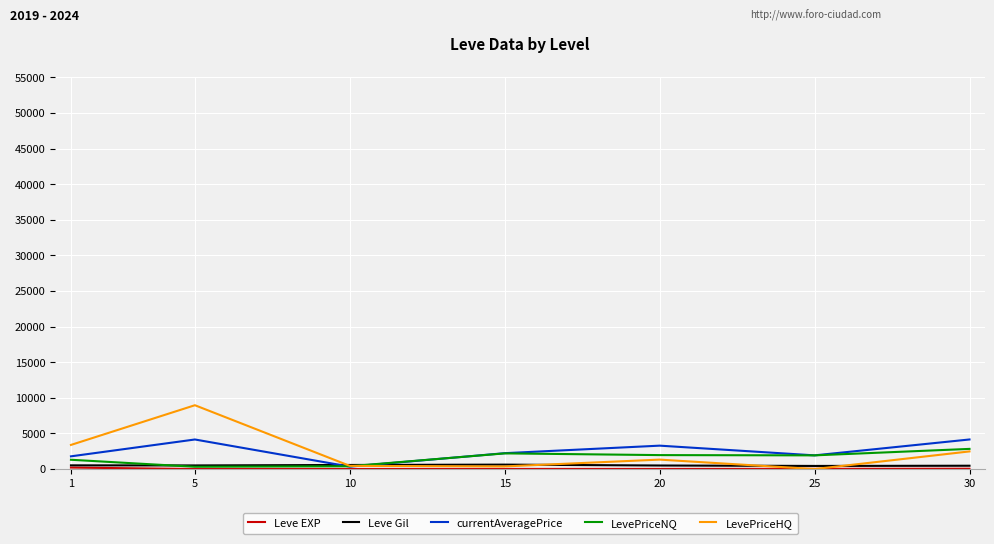

Which series has the largest range (max minus min)?

LevePriceHQ